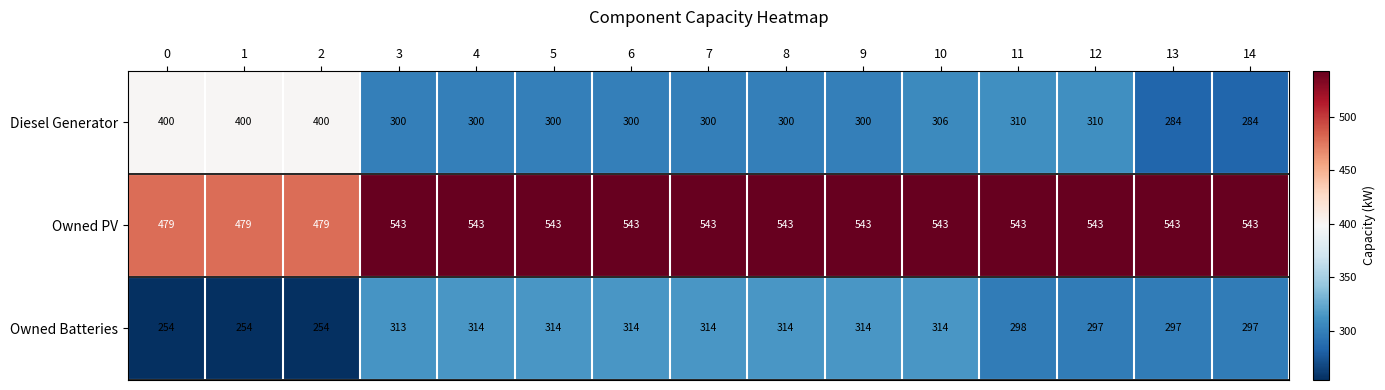

What is the minimum value for Owned Batteries?

254